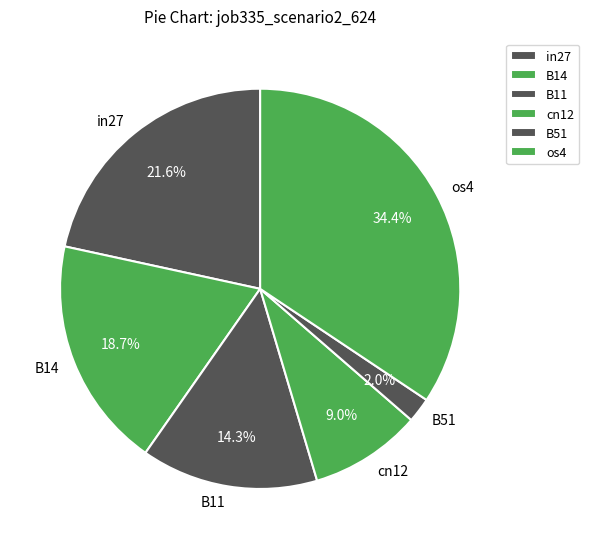

Which category has the smallest portion of the pie?

B51